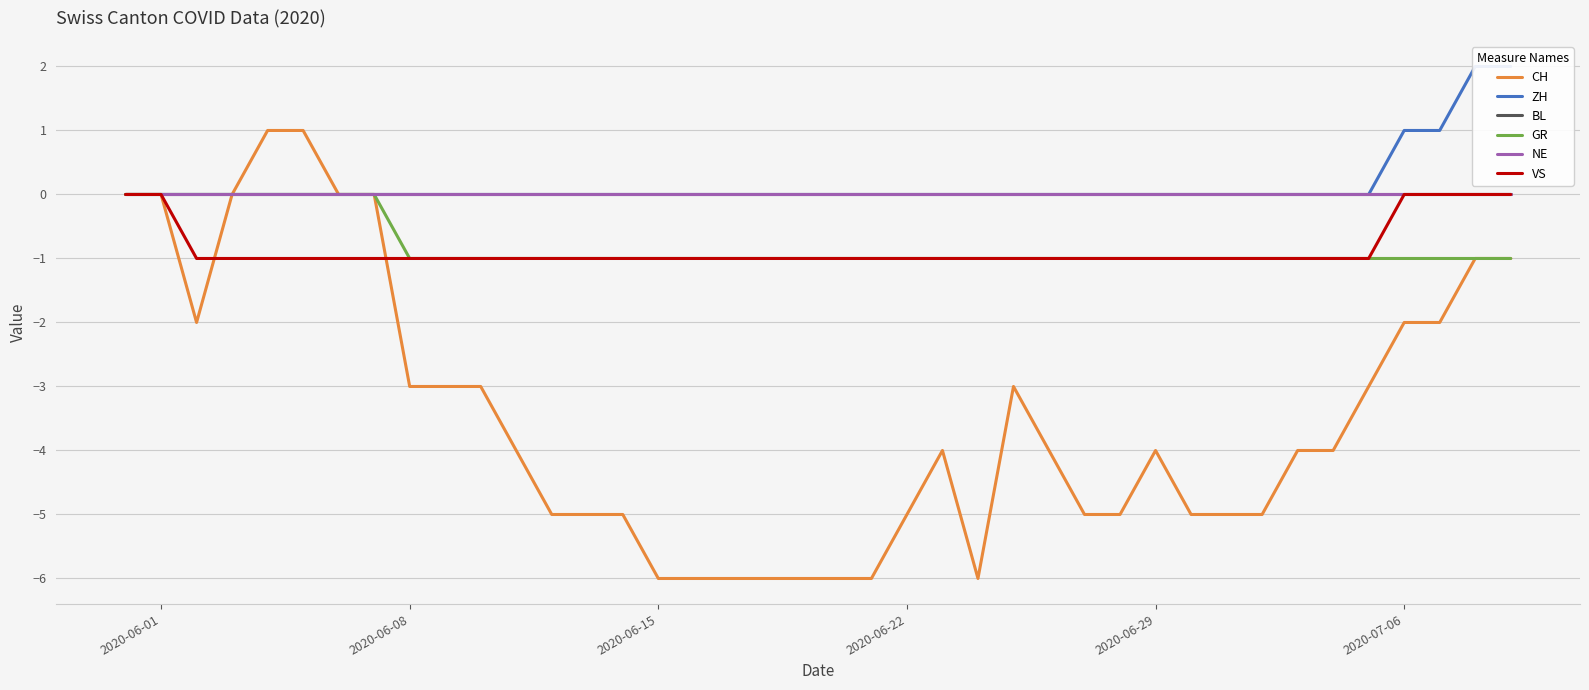

How many categories are shown in the chart?

40